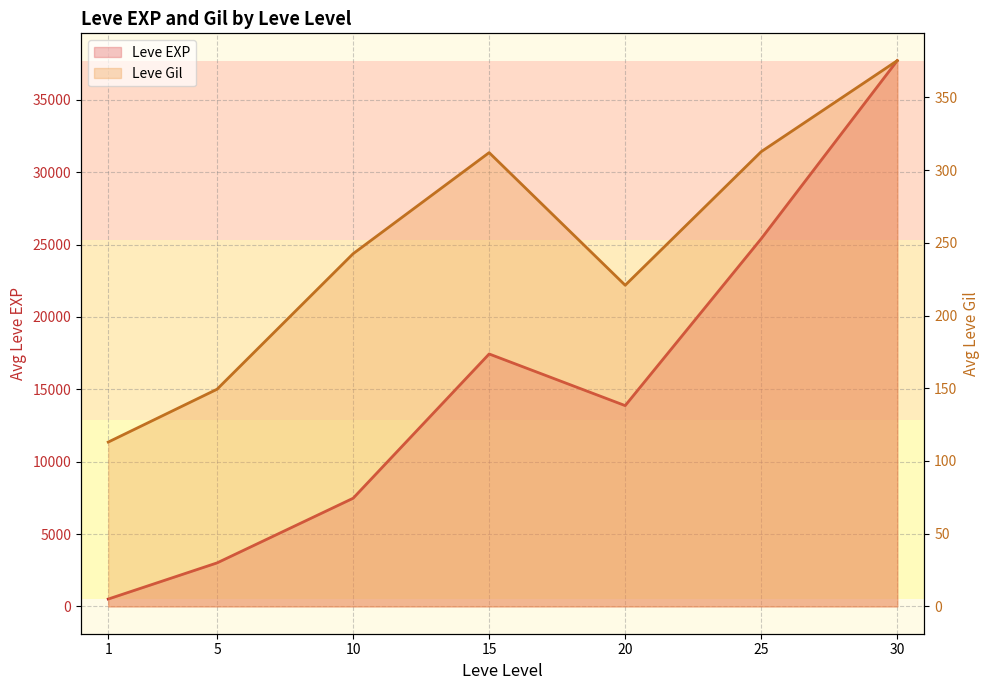

Between 1 and 10, which is larger?

10